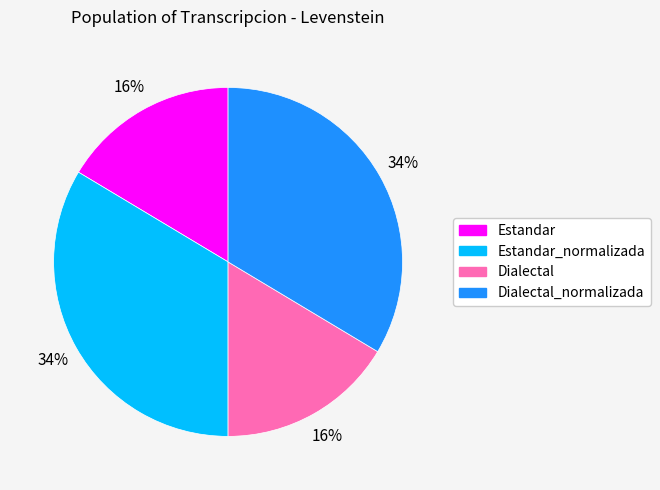

Does any single category account for the majority?

No